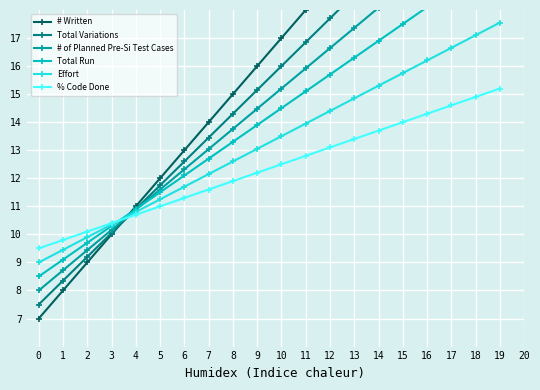

What is the approximate value of % Code Done at 12?

13.1